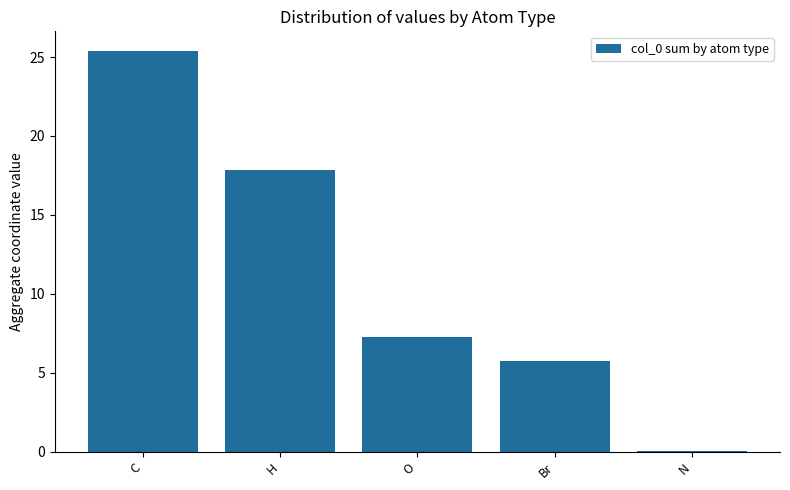

At which label does the data first exceed 7?

C